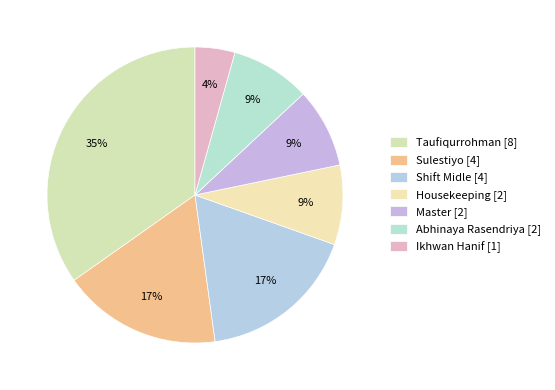

Count the number of slices in the pie.

7